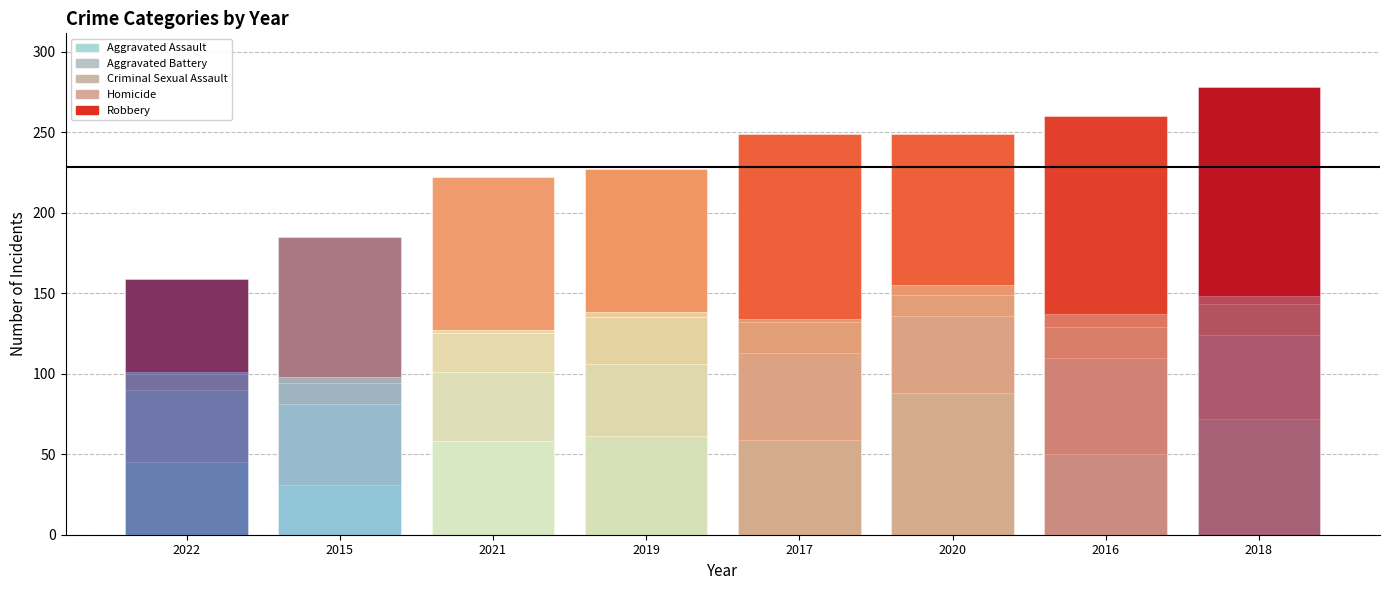

Reading left to right, transcribe all the data shown in this chart.

Aggravated Assault: 45	31	58	61	59	88	50	72
Aggravated Battery: 45	50	43	45	54	48	60	52
Criminal Sexual Assault: 10	13	24	29	19	13	19	19
Homicide: 1	4	2	3	2	6	8	5
Robbery: 58	87	95	89	115	94	123	130